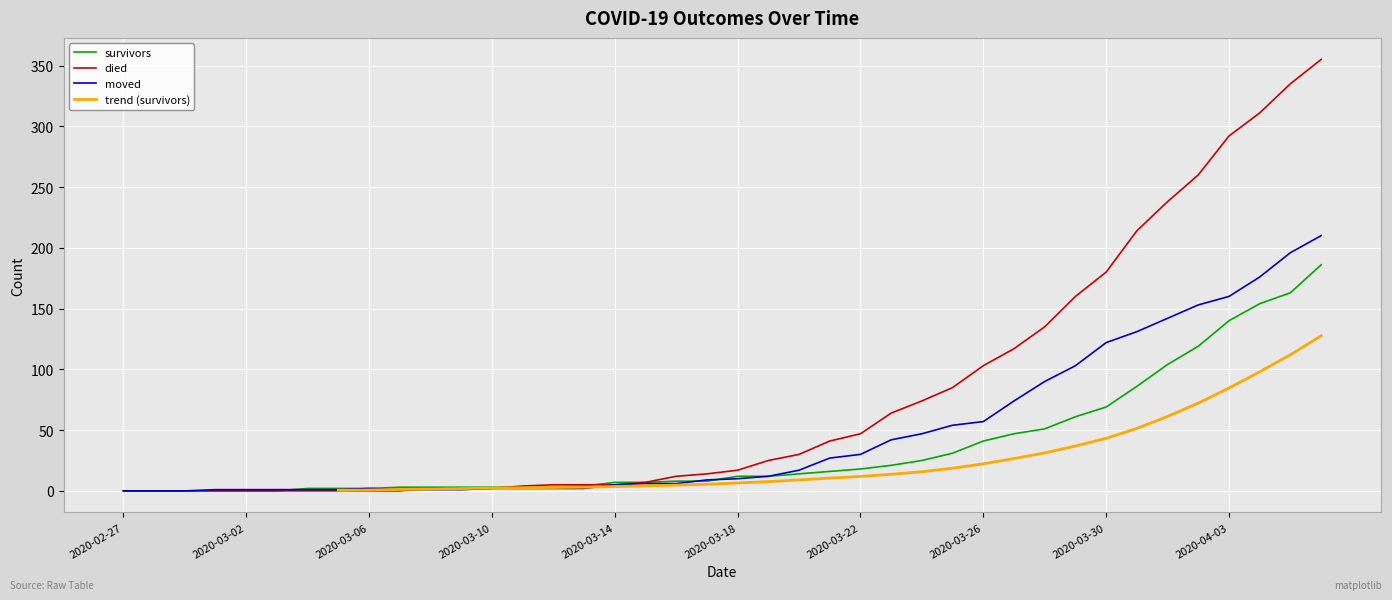

Which has a higher value, 2020-03-02 or 2020-04-02?

2020-04-02